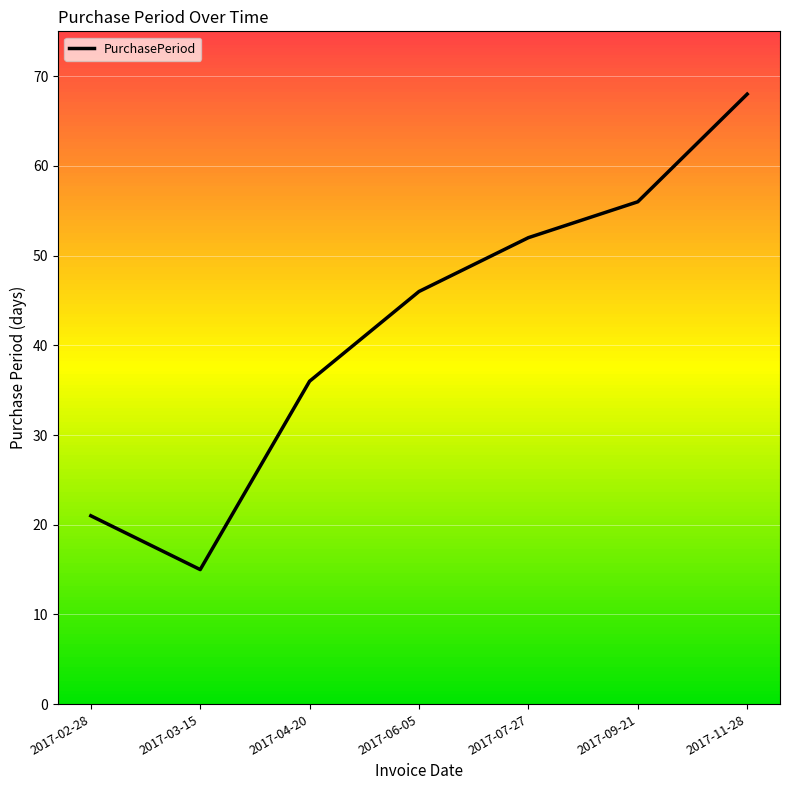

True or false: the data shows 26 at 2017-07-27.

False